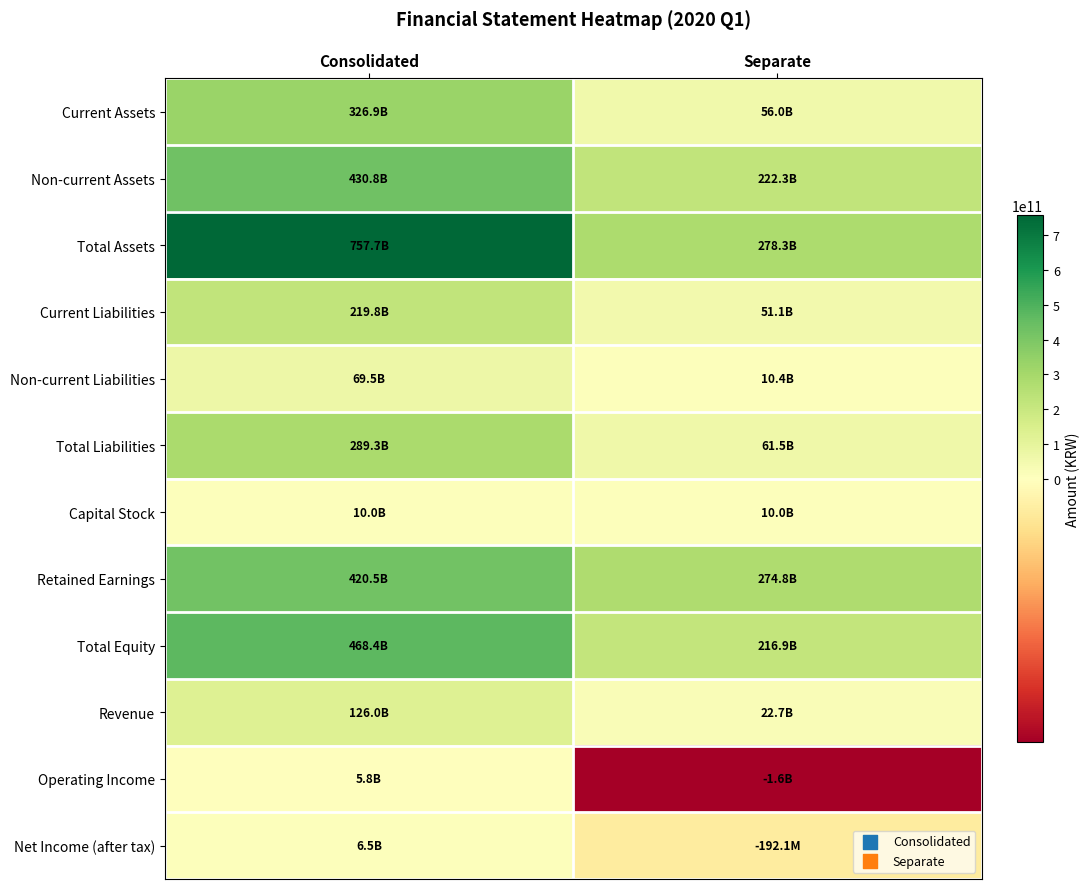

Reading left to right, what are all the values shown in this chart?

Current Assets: Consolidated=326888680437	Separate=56030955416
Non-current Assets: Consolidated=430798693015	Separate=222300838502
Total Assets: Consolidated=757687373452	Separate=278331793918
Current Liabilities: Consolidated=219771170478	Separate=51053597294
Non-current Liabilities: Consolidated=69482217456	Separate=10396514370
Total Liabilities: Consolidated=289253387934	Separate=61450111664
Capital Stock: Consolidated=9965000000	Separate=9965000000
Retained Earnings: Consolidated=420491458857	Separate=274771821122
Total Equity: Consolidated=468433985518	Separate=216881682254
Revenue: Consolidated=126048398945	Separate=22680574061
Operating Income: Consolidated=5812170353	Separate=-1550068856
Net Income (after tax): Consolidated=6546495720	Separate=-192117877